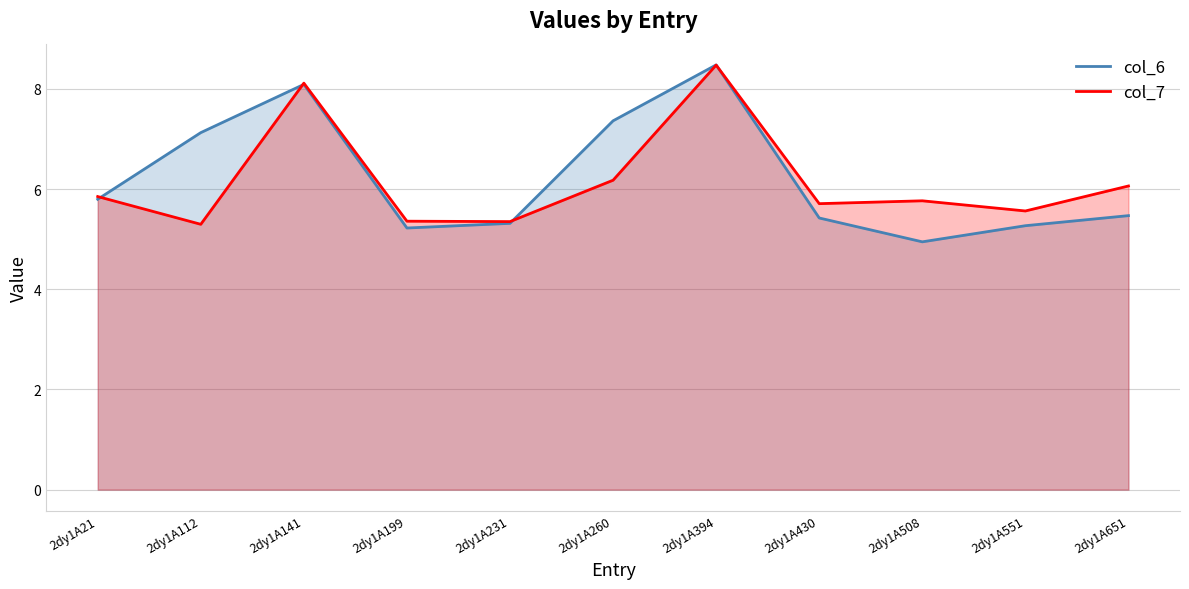

Rank the series by their maximum value, from highest to lowest.

col_6, col_7